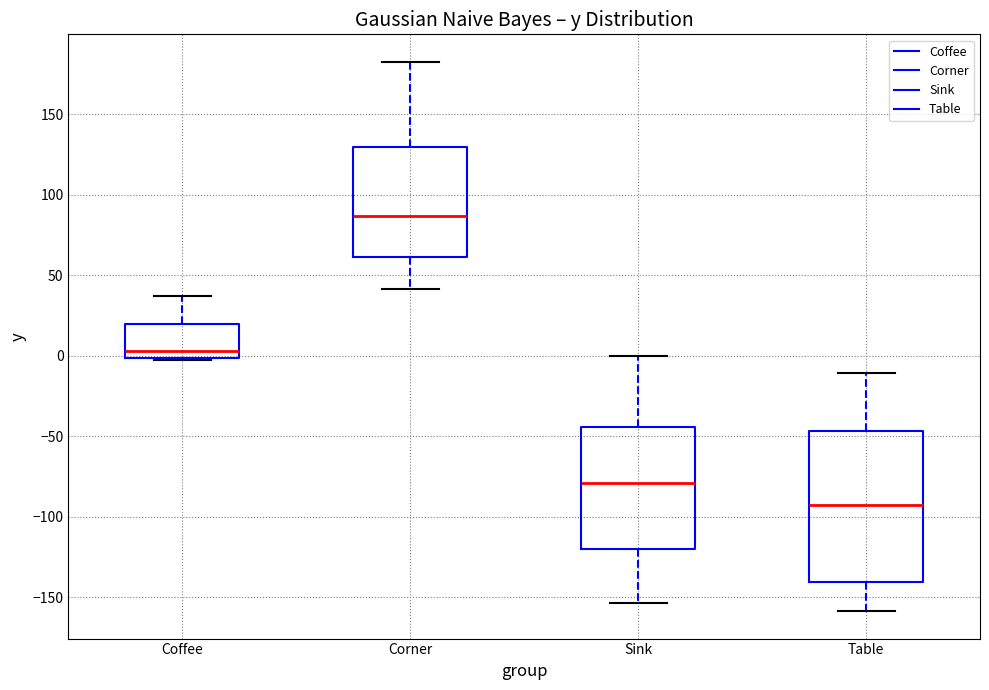

Reading left to right, read every box against the y-axis: the position of its median line, the range the box covers, and the ends of its whiskers. The values are not printed on the chart, so give them approximately, as read against the axis.

Coffee: median 5, box 0 to 20, whiskers 0 to 40
Corner: median 85, box 60 to 130, whiskers 40 to 185
Sink: median -80, box -120 to -45, whiskers -155 to 0
Table: median -95, box -140 to -45, whiskers -160 to -10